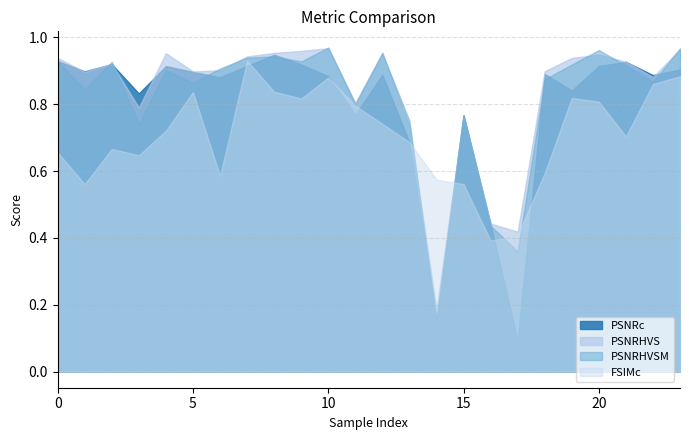

Which category has the highest value across all series?

10